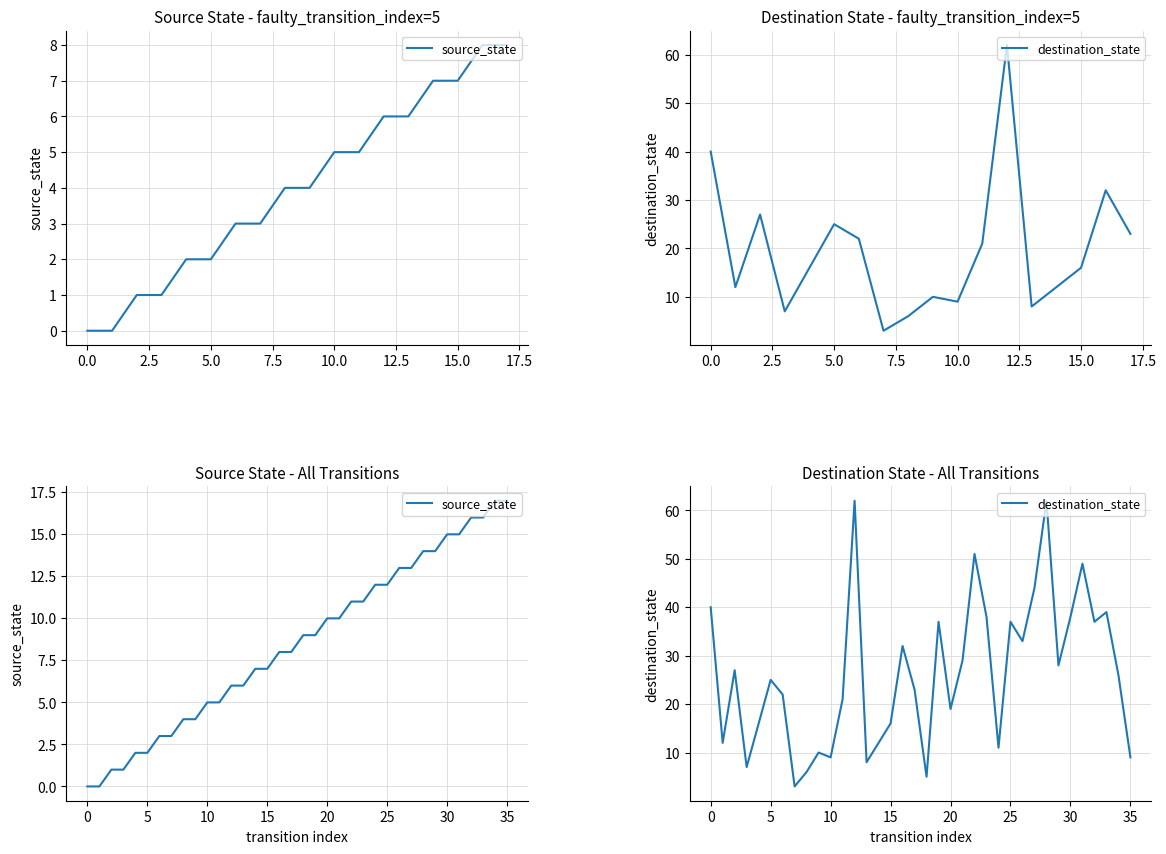

The value of source_state at 11 is 5. True or false?

True